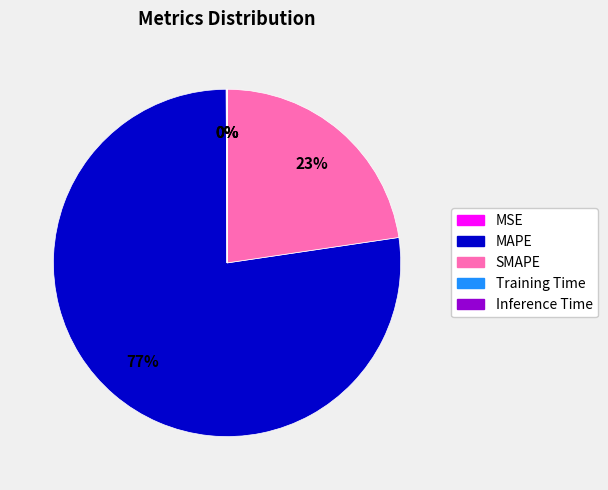

Is SMAPE the majority of the pie?

No